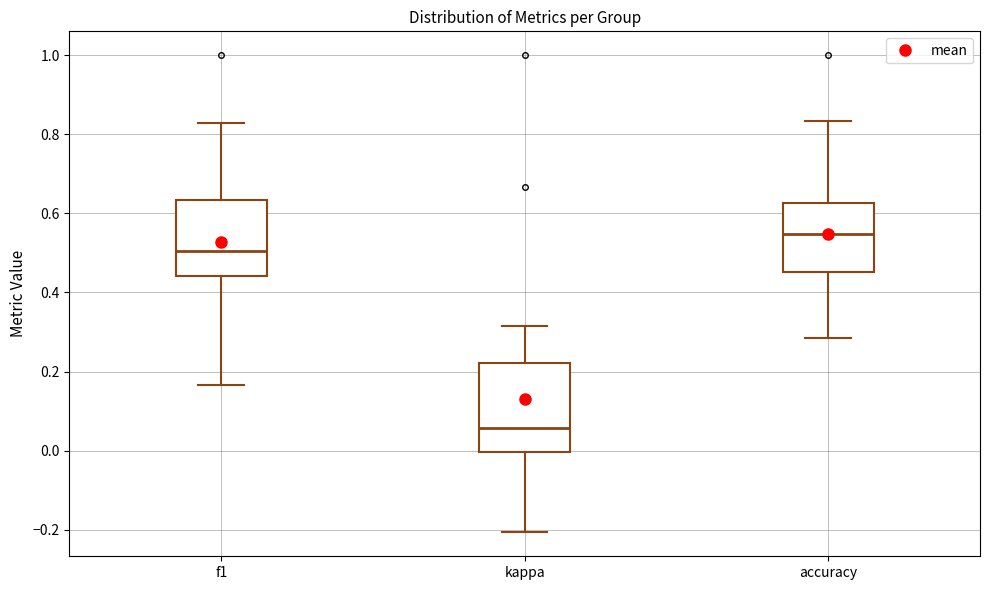

Which box's median line is the highest?

accuracy